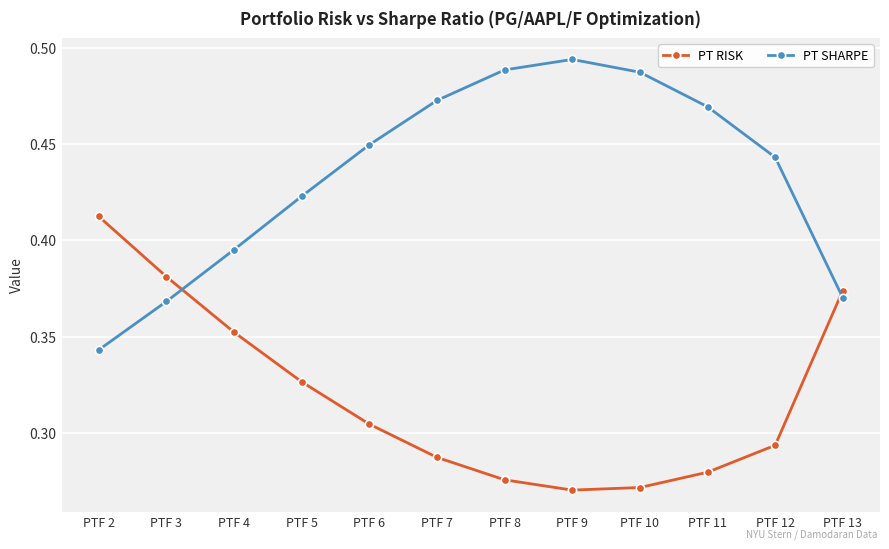

What is the sum of the PT SHARPE values at PTF 13 and PTF 9?

0.9